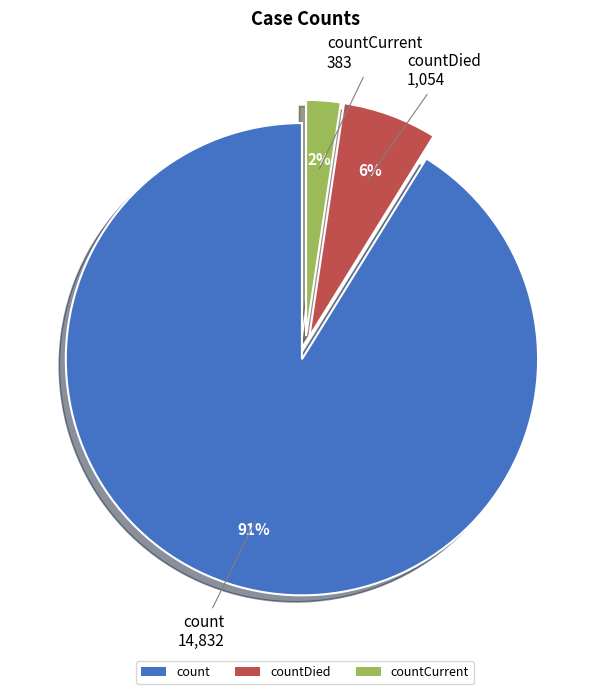

Between countDied and countCurrent, which is larger?

countDied